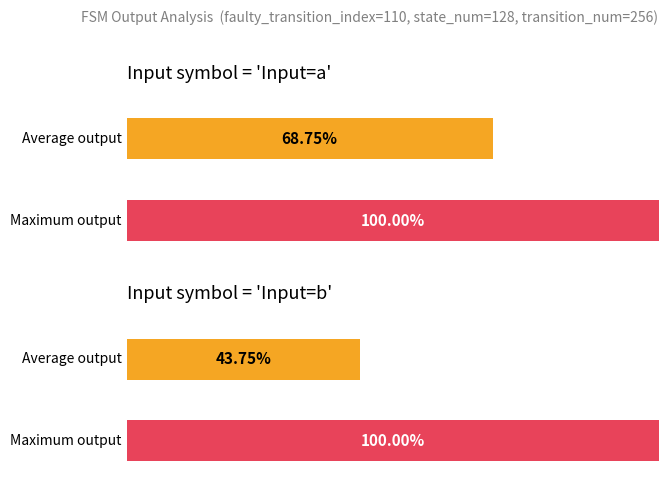

Are the bars grouped side by side (vs. stacked)?

Yes